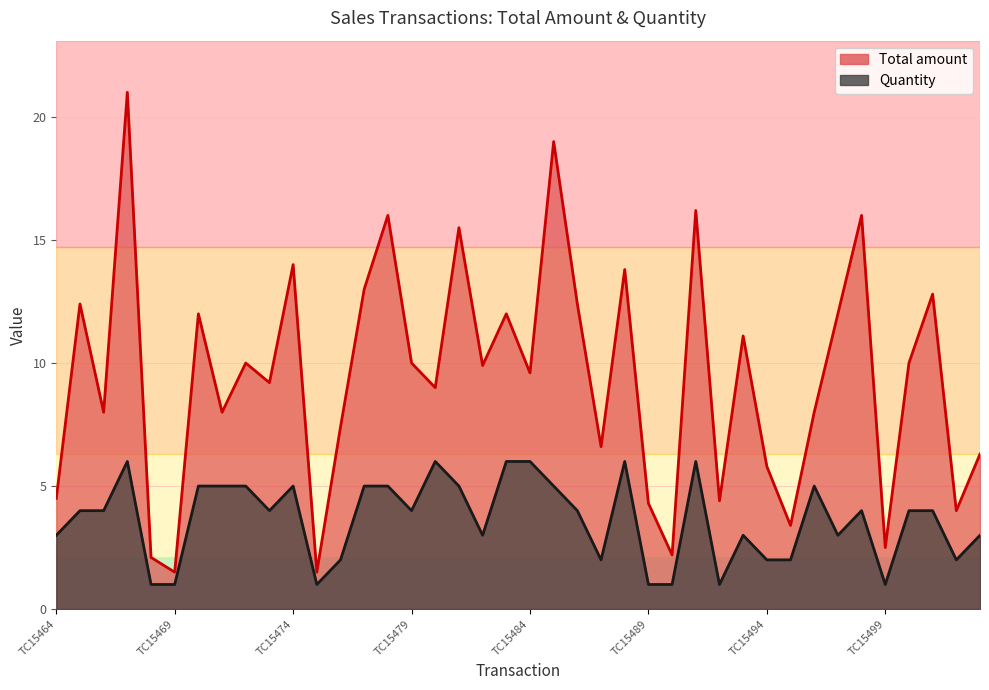

Which label corresponds to the largest value in the chart?

TC15467